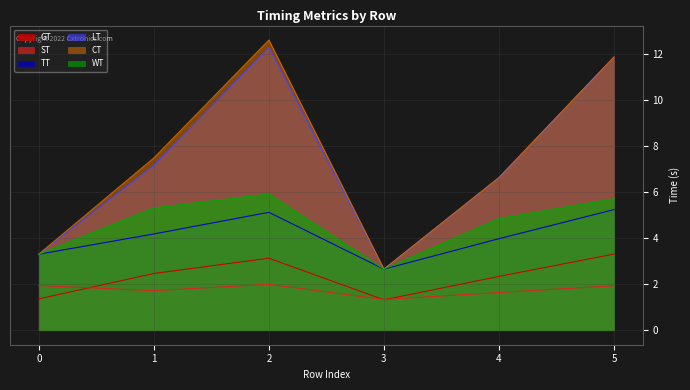

What is the approximate value of GT at 1?

2.5